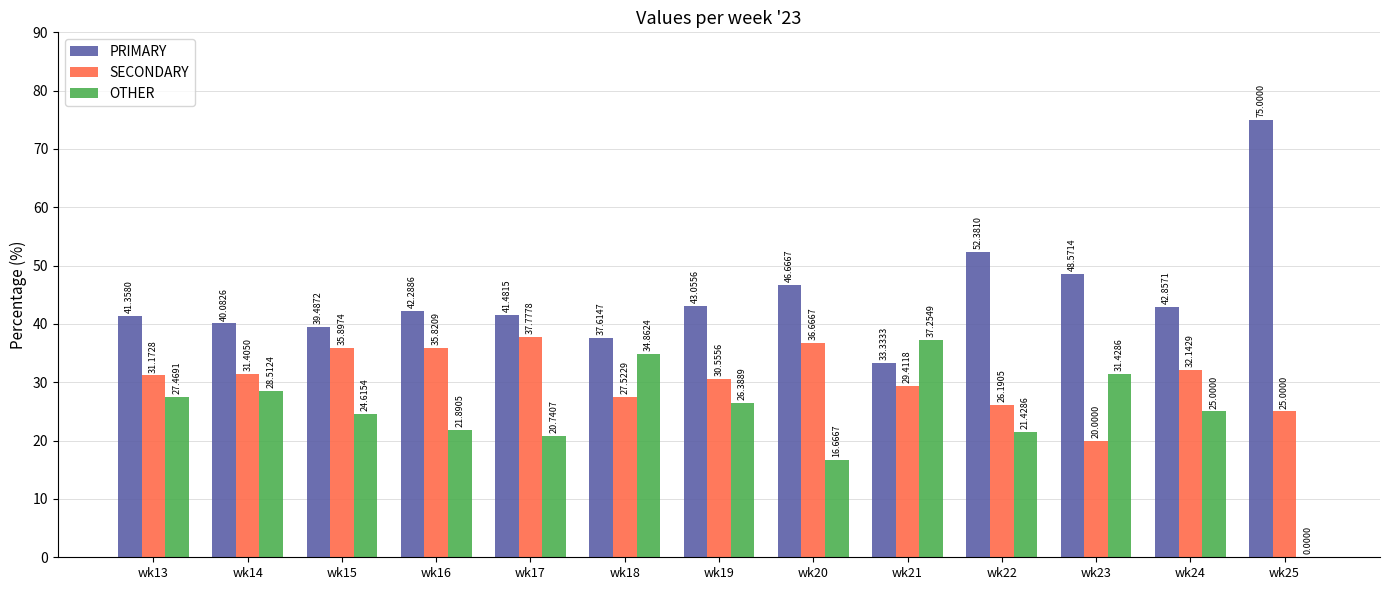

What is the average value of the PRIMARY series?

44.9